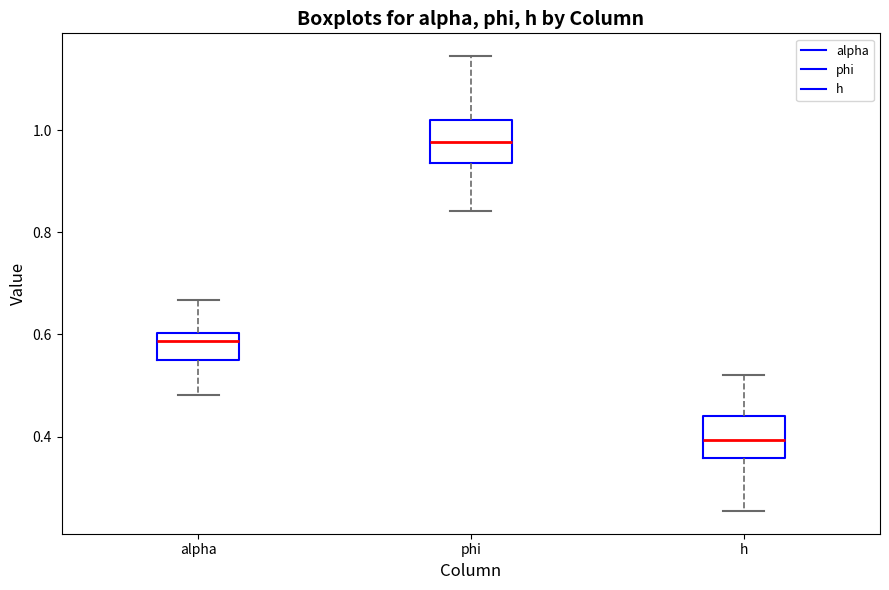

Reading left to right, transcribe this box plot: for each box, give where its median line is, the range the box spans, and where its two whiskers end, as read against the y-axis. The values are not printed on the chart, so give them approximately, as read against the axis.

alpha: median 0.58, box 0.56 to 0.60, whiskers 0.48 to 0.66
phi: median 0.98, box 0.94 to 1.02, whiskers 0.84 to 1.14
h: median 0.40, box 0.36 to 0.44, whiskers 0.26 to 0.52